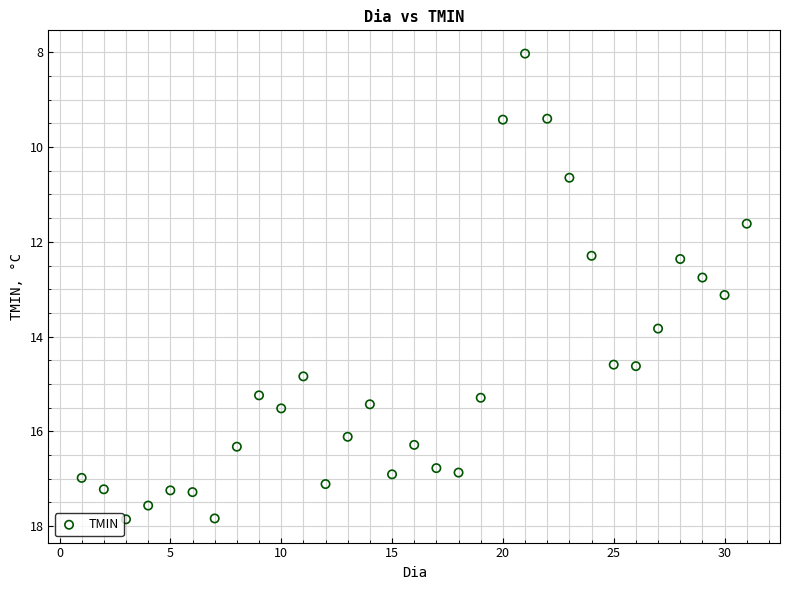

What is the range of Y values (max minus min)?

9.8